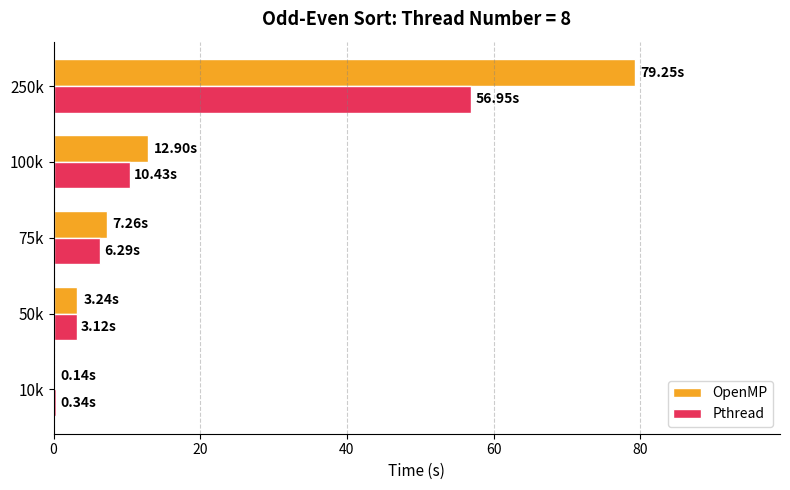

What is the total value across all series at 100k?

23.3